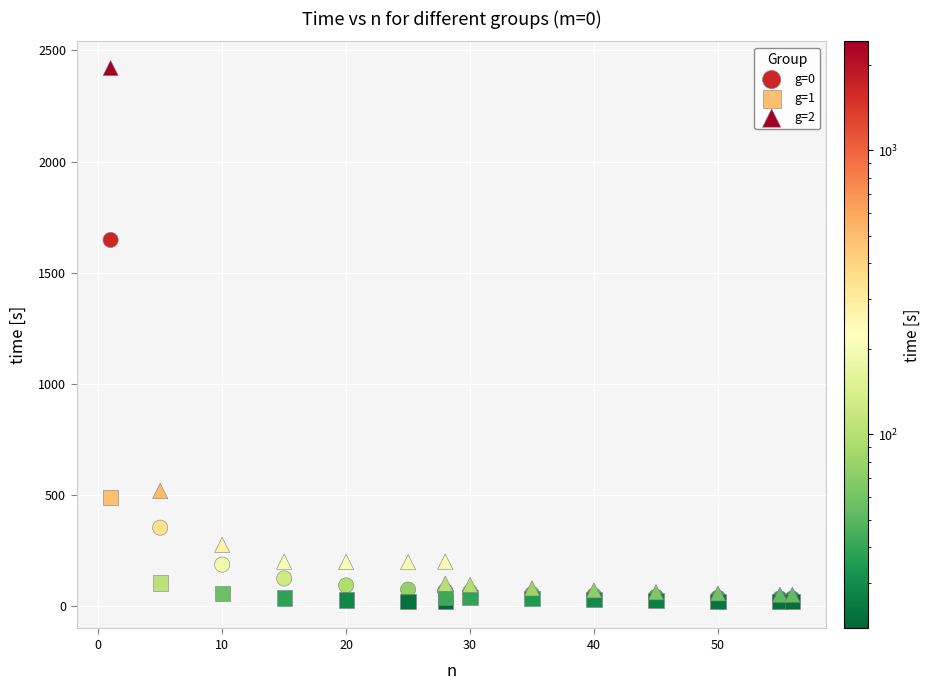

Across all series, what Y value is closest to 1220?

1647.5